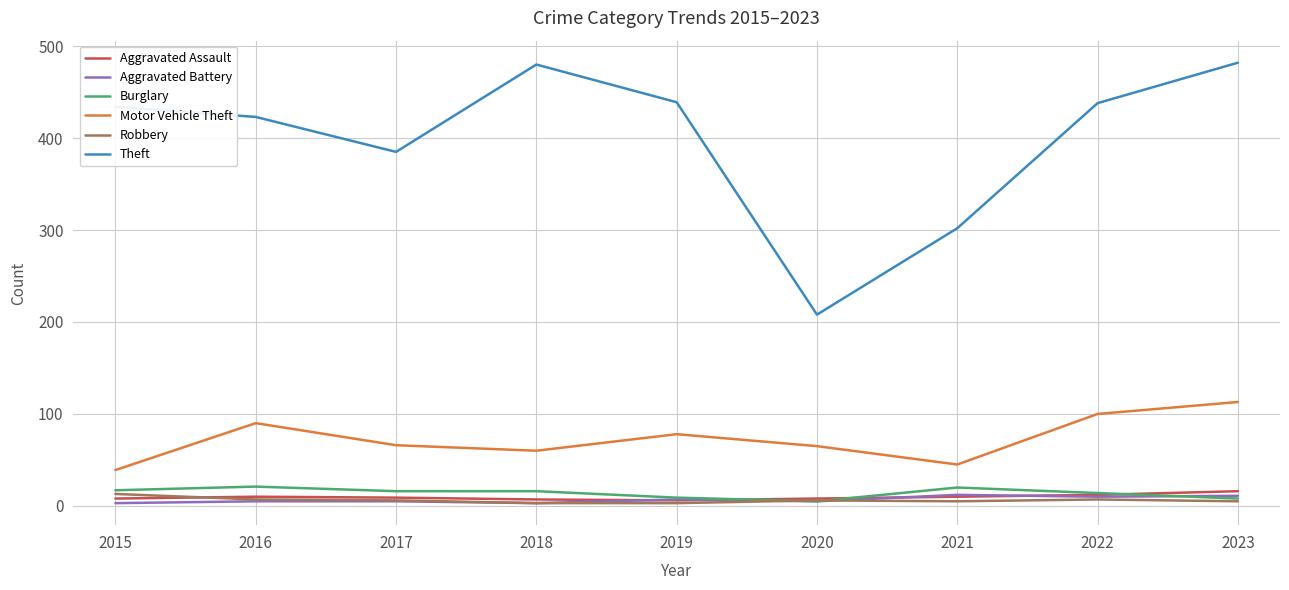

True or false: Aggravated Assault has more than 0 interior local peaks.

True